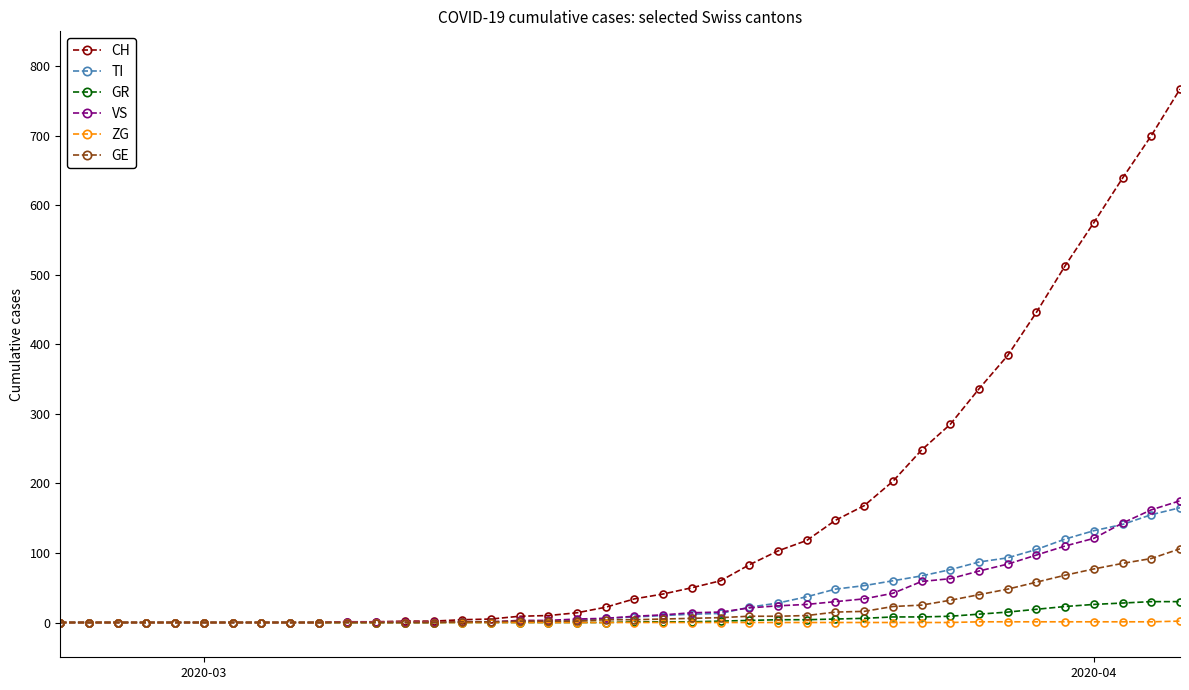

What is the maximum value shown in the chart?

767